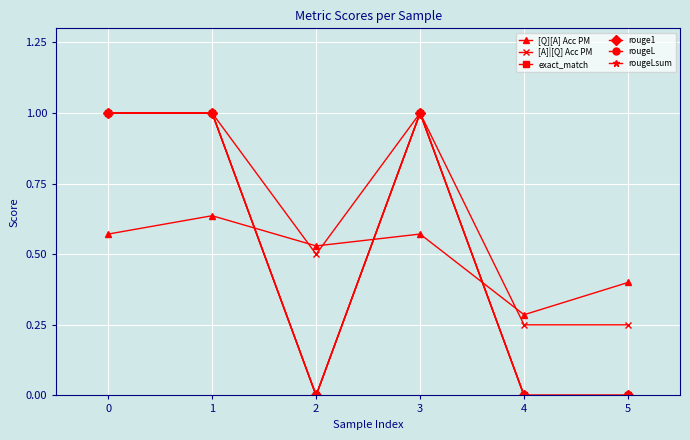

Is this an area chart (filled region under the line)?

No